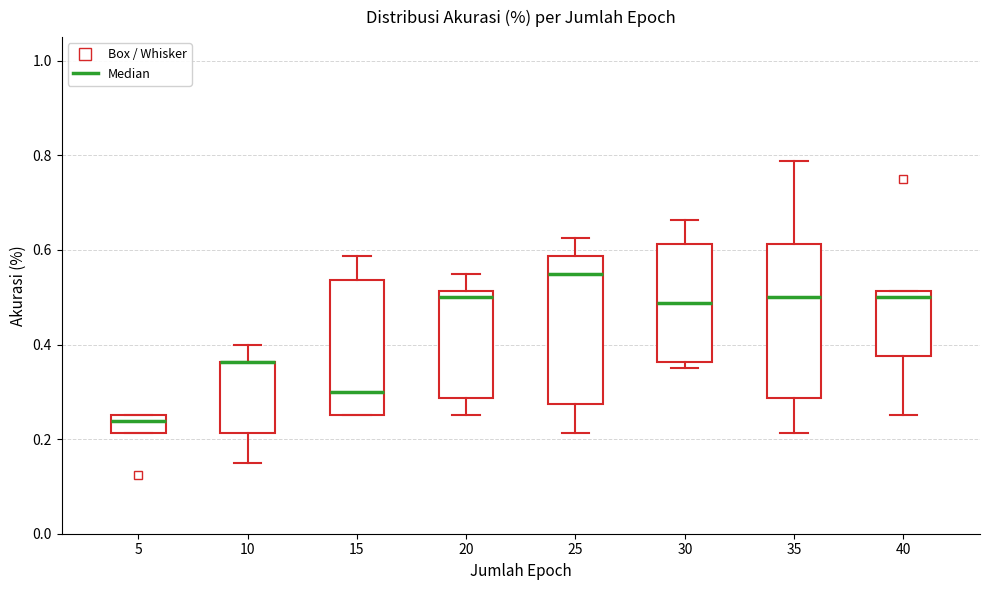

Where does the upper whisker of the box at x = 20 end on the y-axis? The values are not printed on the chart, so give them approximately, as read against the axis.

0.56